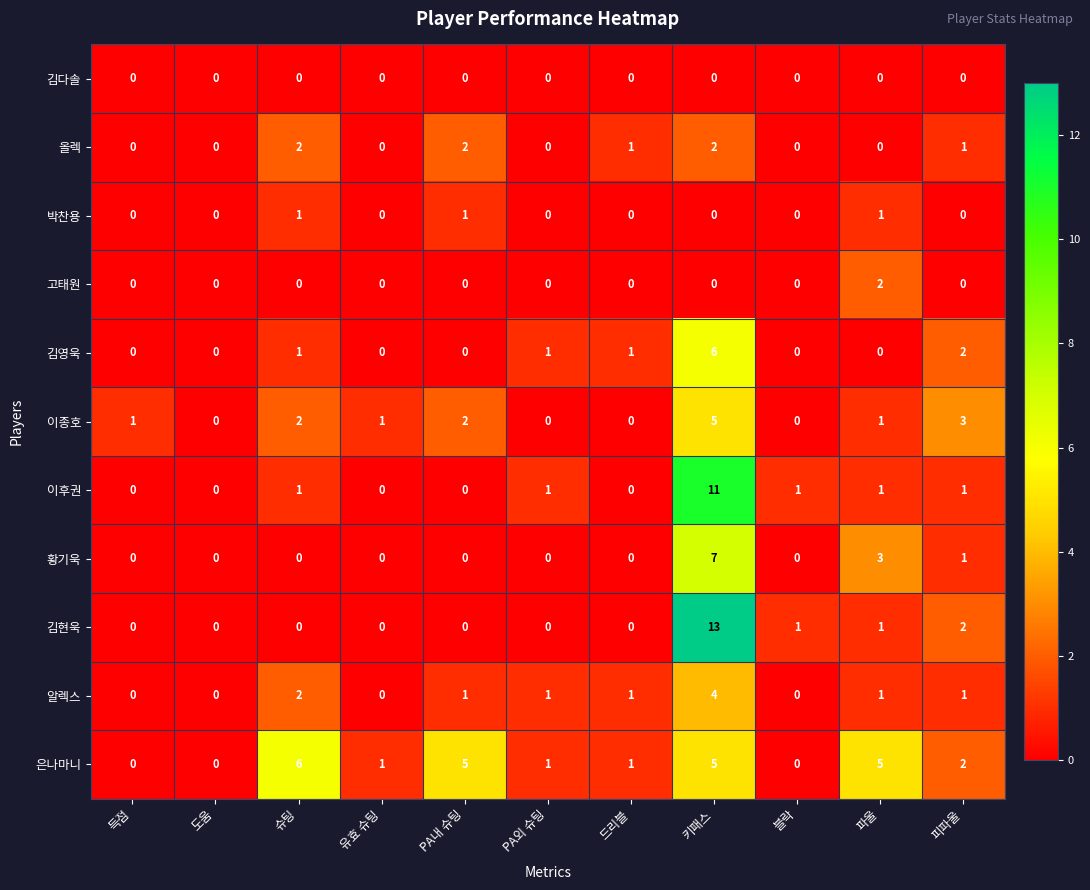

How many values in 이종호 are above zero?

7